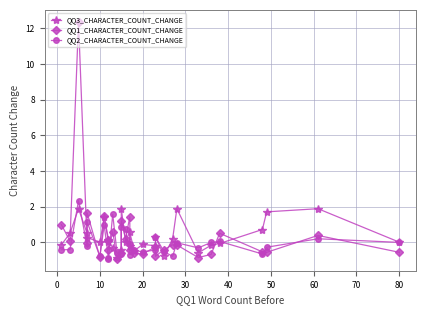

How many values in QQ1_CHARACTER_COUNT_CHANGE are above zero?

12